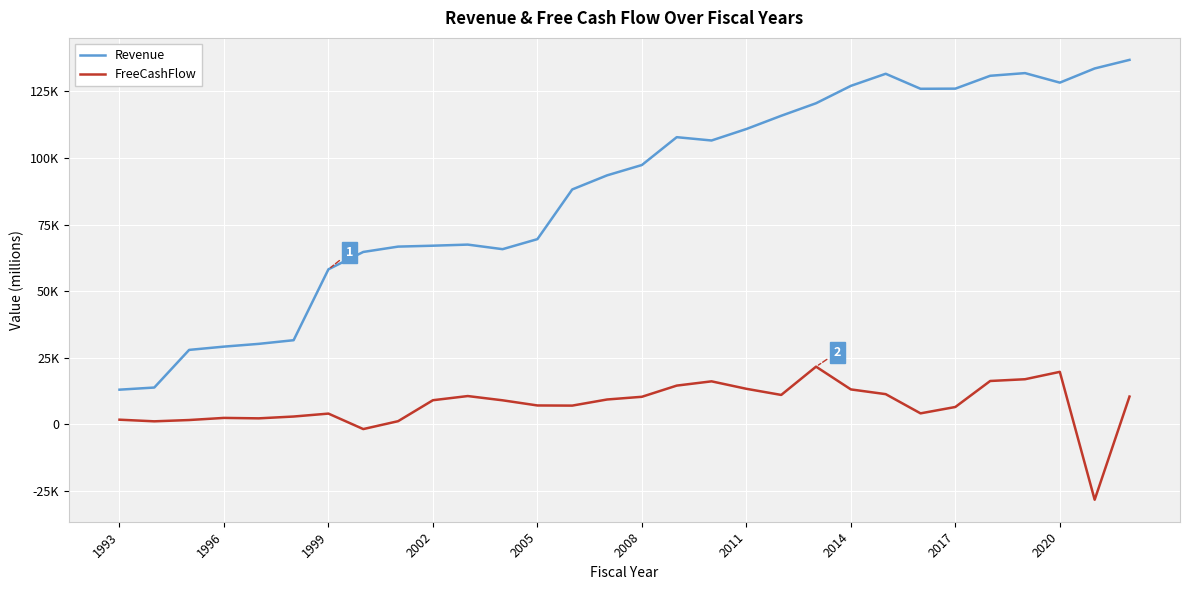

What are all the series names shown in the legend?

Revenue, FreeCashFlow